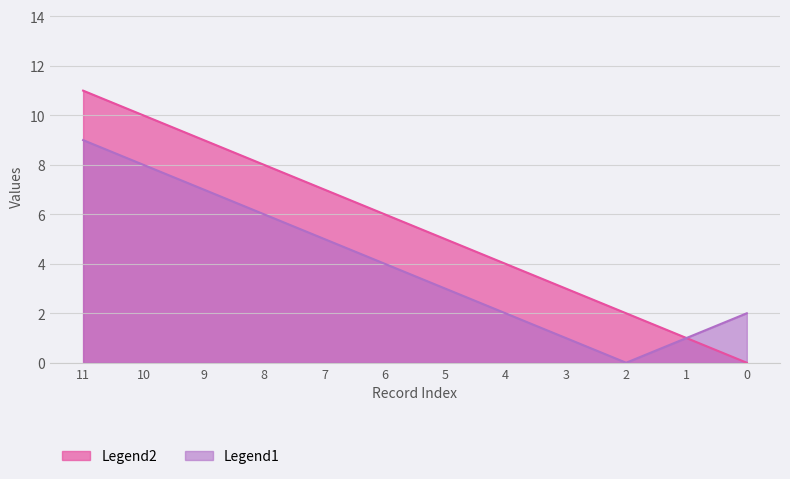

List the series in order of their peak value, highest first.

Legend2, Legend1